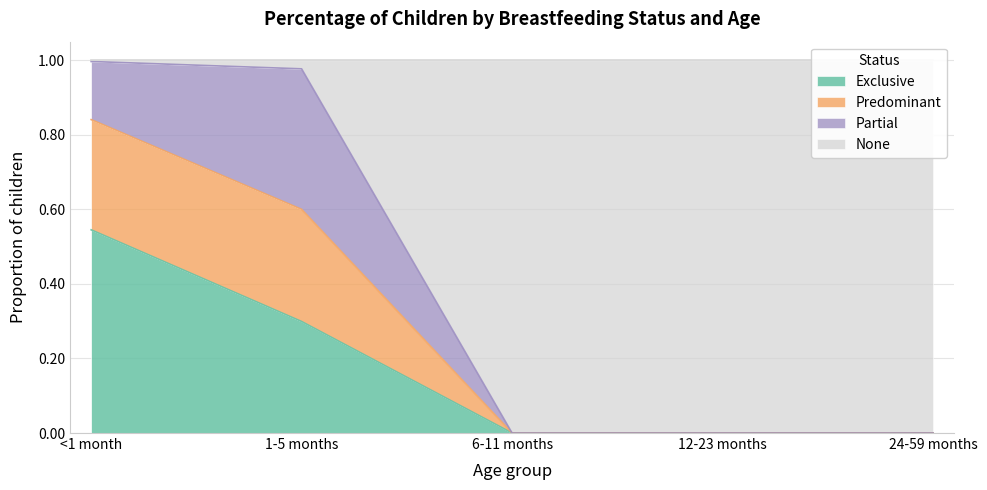

The Exclusive series shows 0.4 at 1-5 months. True or false?

False